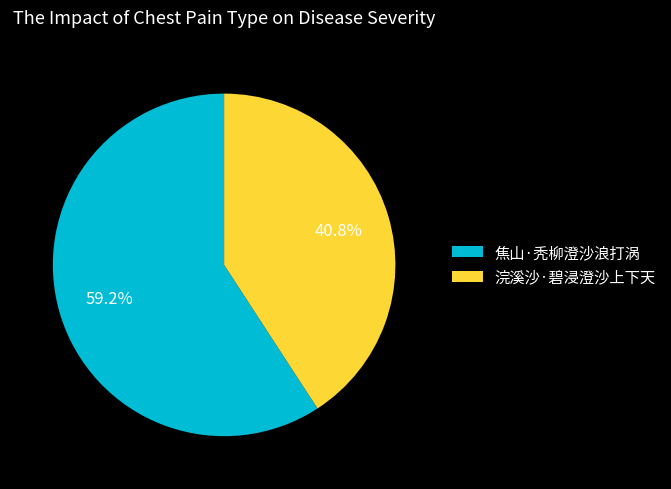

Rank the categories by value from lowest to highest.

浣溪沙·碧浸澄沙上下天, 焦山·秃柳澄沙浪打涡